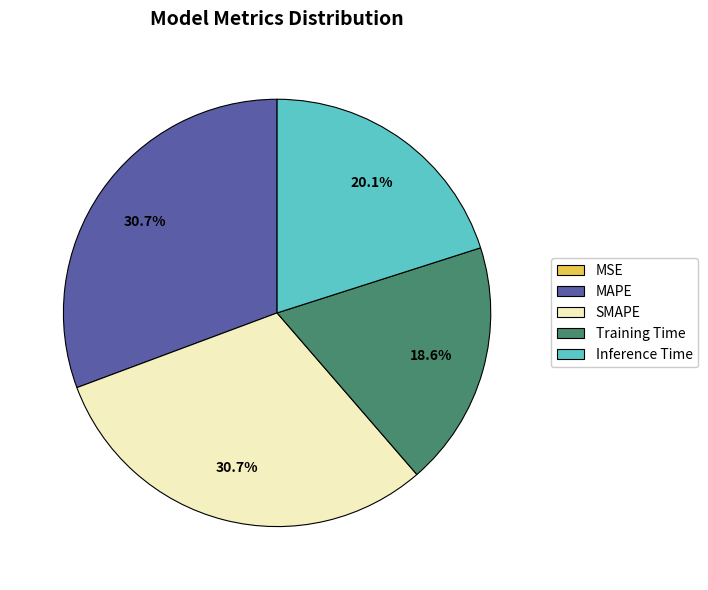

The SMAPE slice represents 31% of the pie. True or false?

True